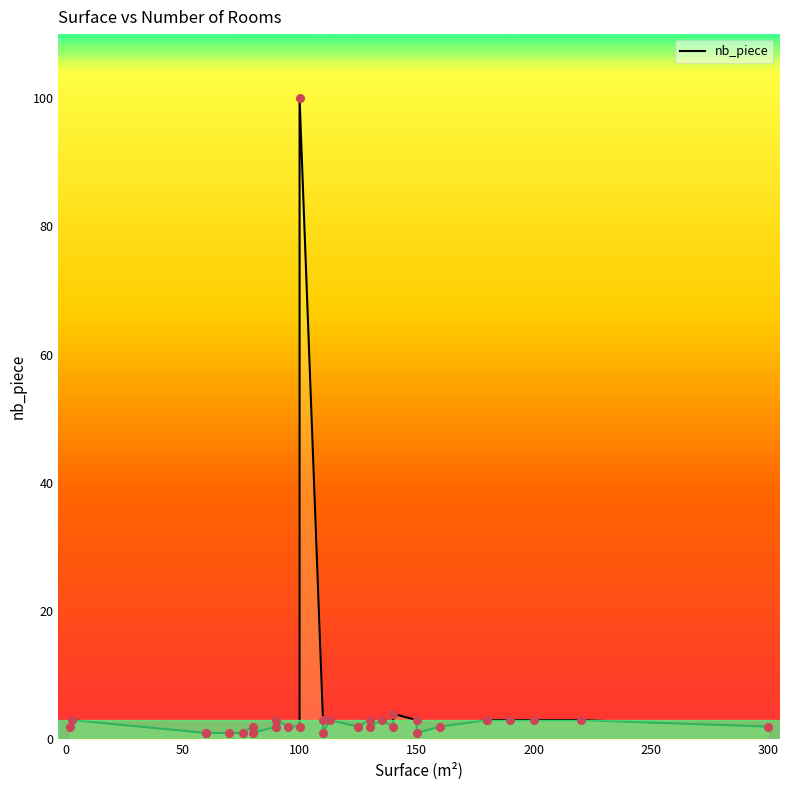

What is the change in value from 80 to 70?

-1